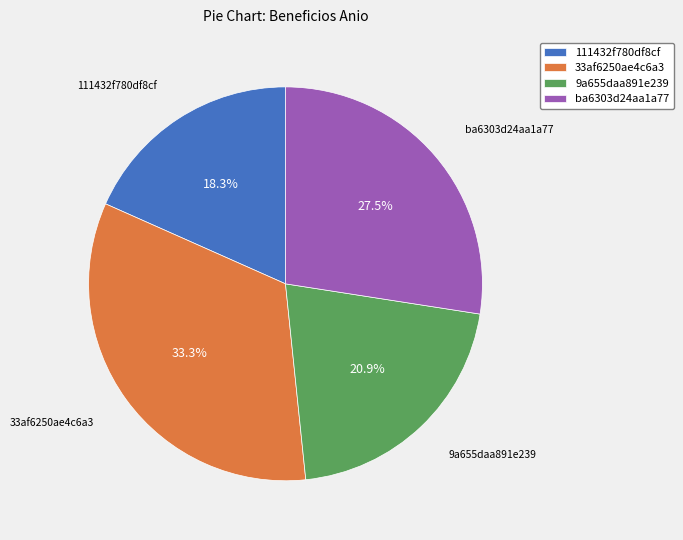

How many slices are in this pie chart?

4